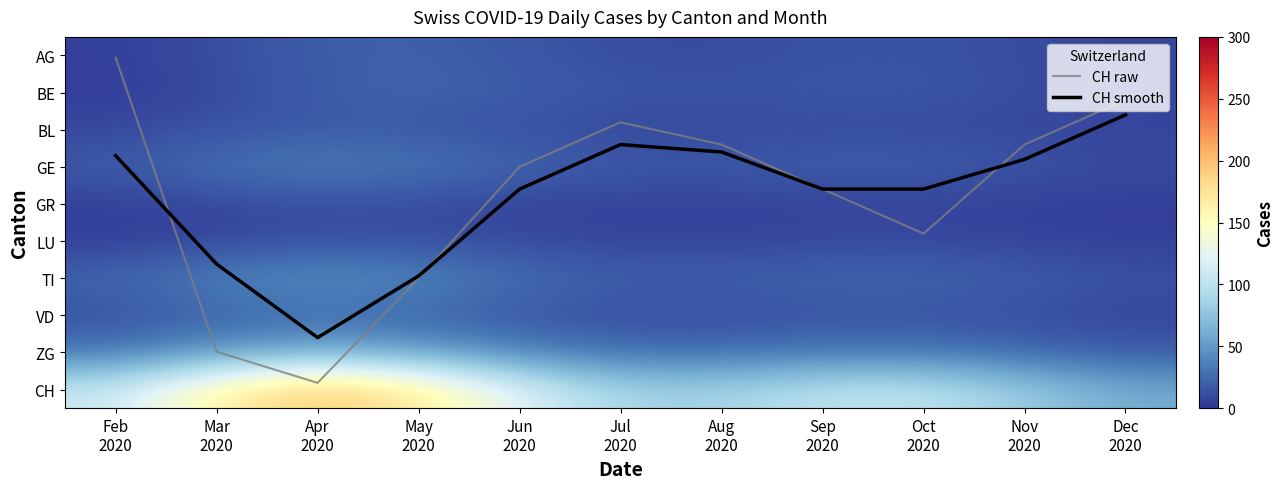

How many distinct data groups are displayed?

12